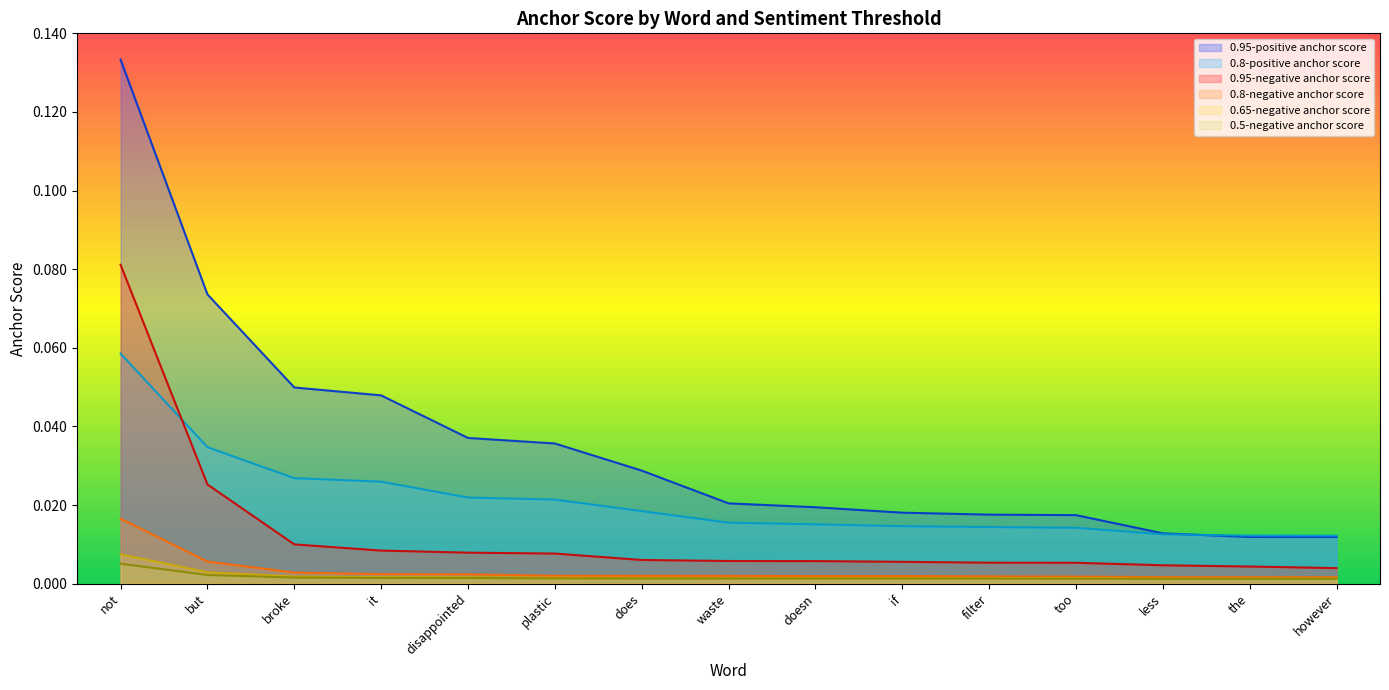

Count the number of data series in this chart.

6